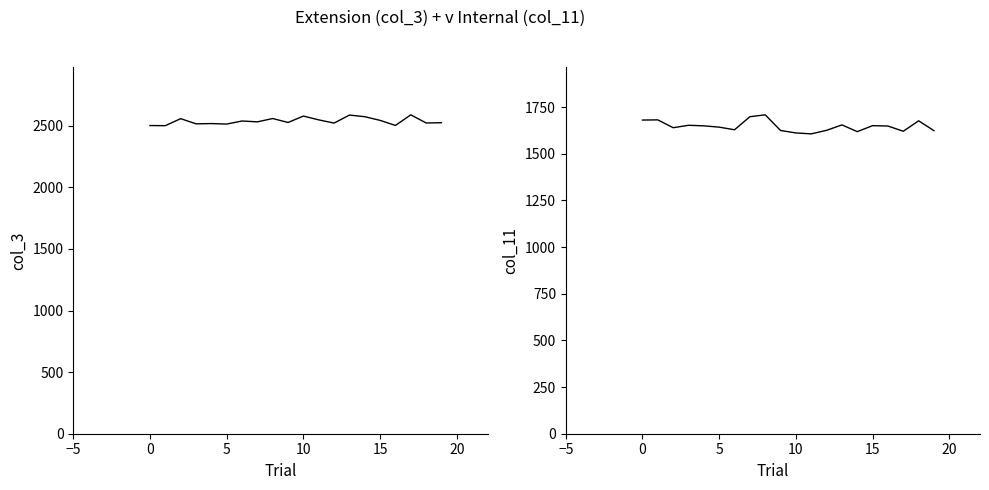

Rank the series by their average value, from highest to lowest.

Extension (col_3), Internal (col_11)